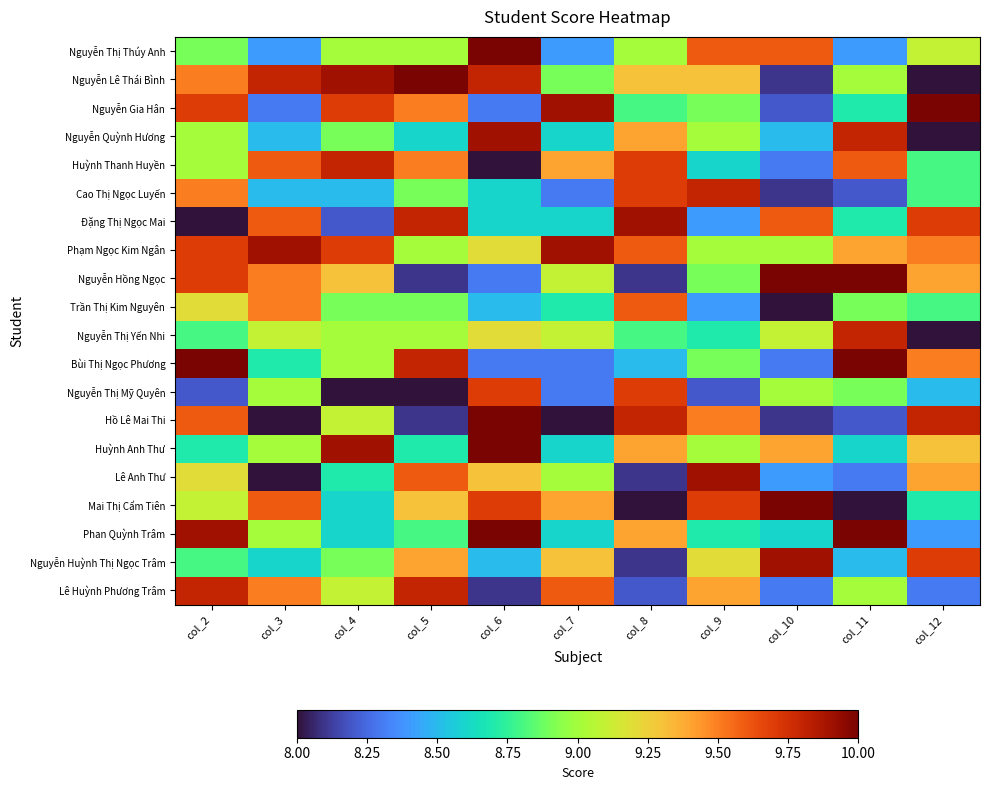

Which series changed the most between col_4 and col_11?

Phan Quỳnh Trâm